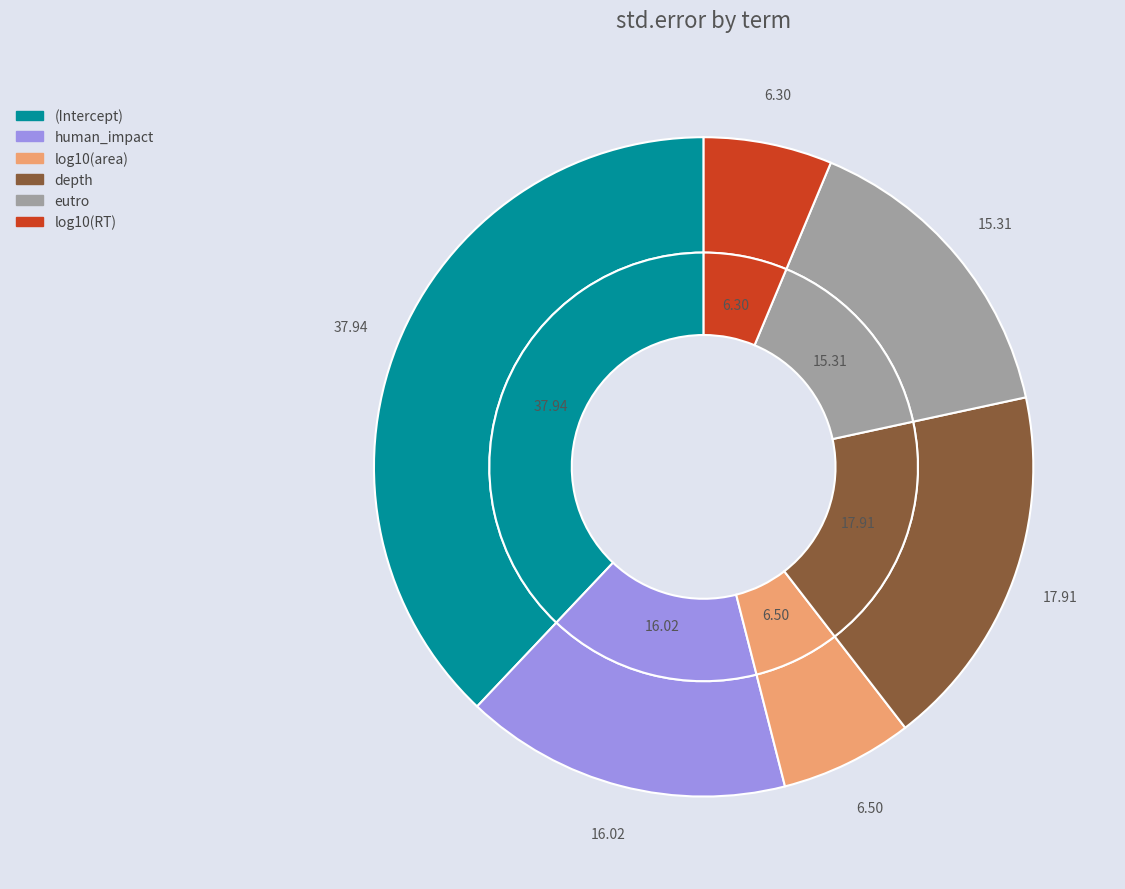

Which category has the smallest portion of the pie?

log10(RT)